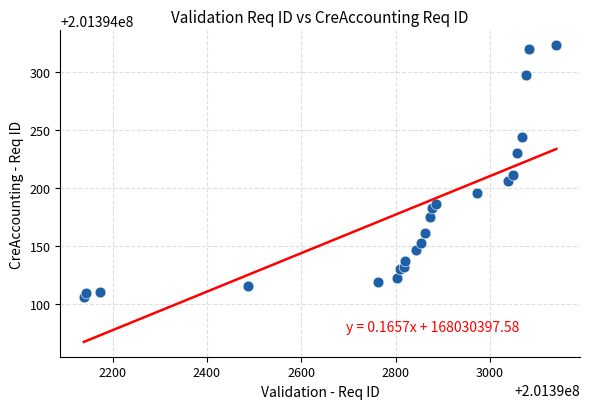

What Y value in the scatter plot is closest to 201394214?

201394211